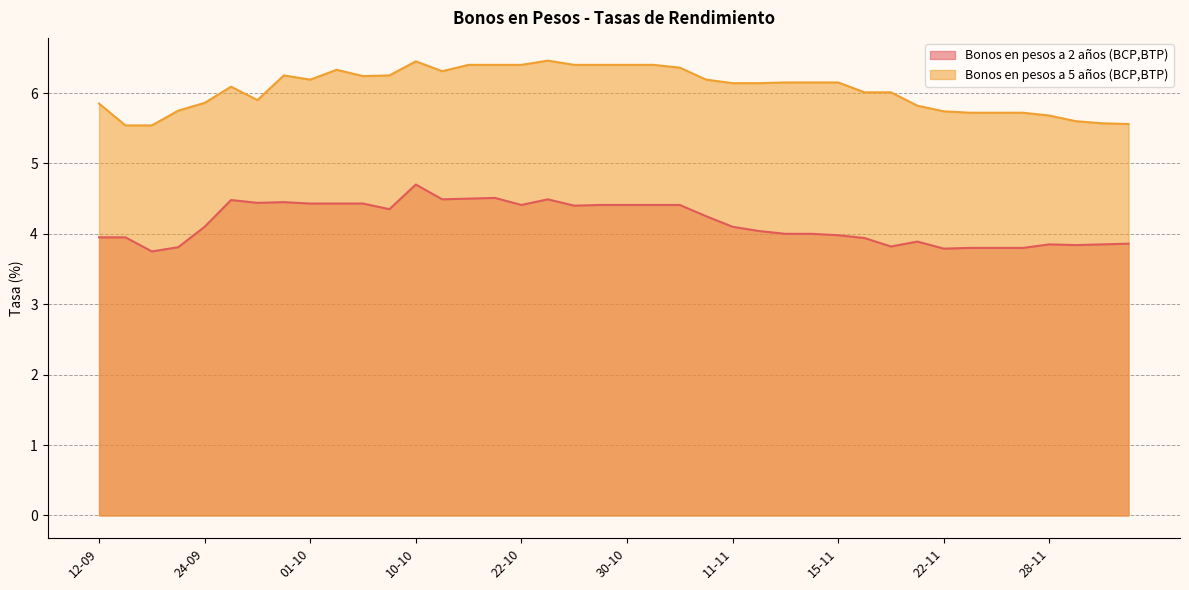

Reading left to right, what are all the values shown in this chart?

Bonos en pesos a 2 años (BCP,BTP): 4.0	4.0	3.8	3.8	4.1	4.5	4.4	4.5	4.4	4.4	4.4	4.3	4.7	4.5	4.5	4.5	4.4	4.5	4.4	4.4	4.4	4.4	4.4	4.2	4.1	4.0	4.0	4.0	4.0	3.9	3.8	3.9	3.8	3.8	3.8	3.8	3.9	3.8	3.9	3.9
Bonos en pesos a 5 años (BCP,BTP): 5.8	5.5	5.5	5.8	5.9	6.1	5.9	6.2	6.2	6.3	6.2	6.2	6.5	6.3	6.4	6.4	6.4	6.5	6.4	6.4	6.4	6.4	6.4	6.2	6.1	6.1	6.2	6.2	6.2	6.0	6.0	5.8	5.7	5.7	5.7	5.7	5.7	5.6	5.6	5.6